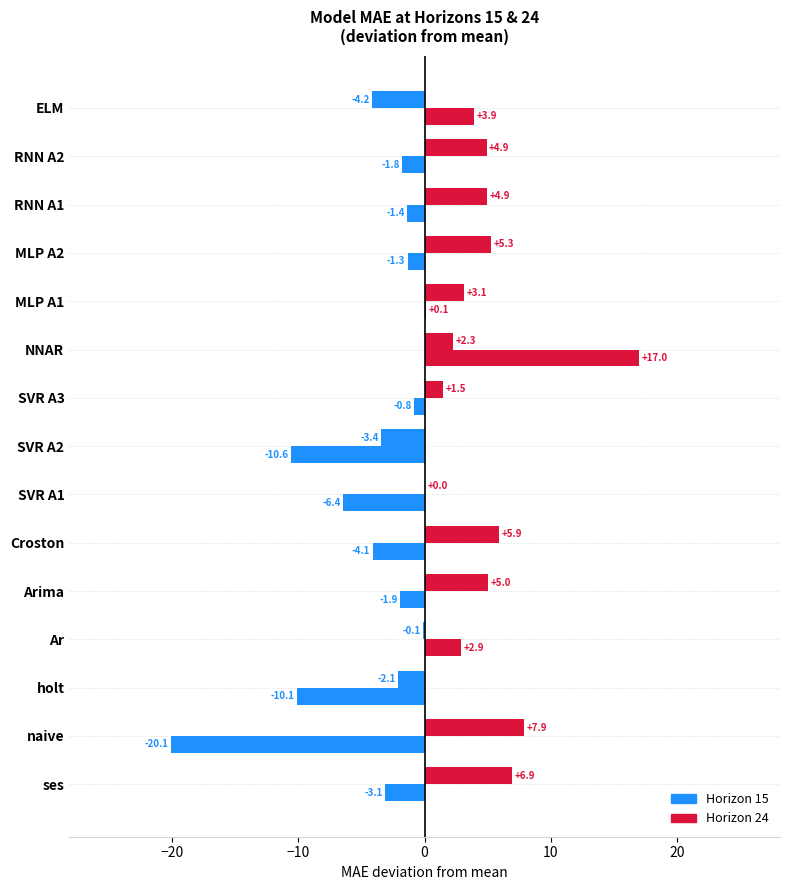

How many data points in Horizon 24 are above -1?

5